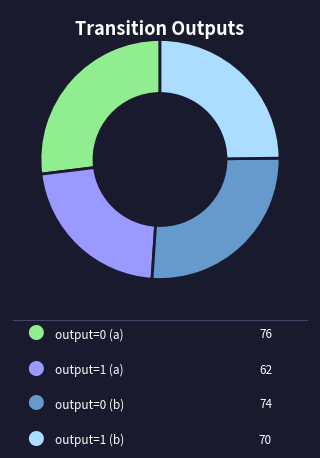

Is there a majority slice in this chart?

No